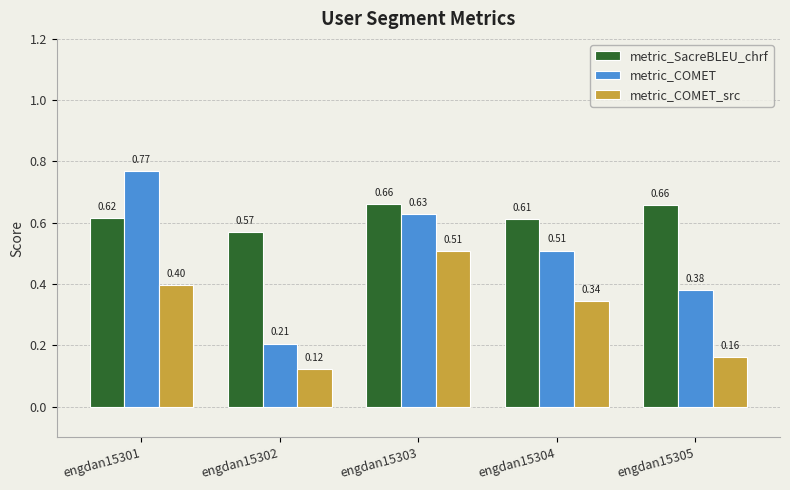

Are the bars grouped side by side (vs. stacked)?

Yes